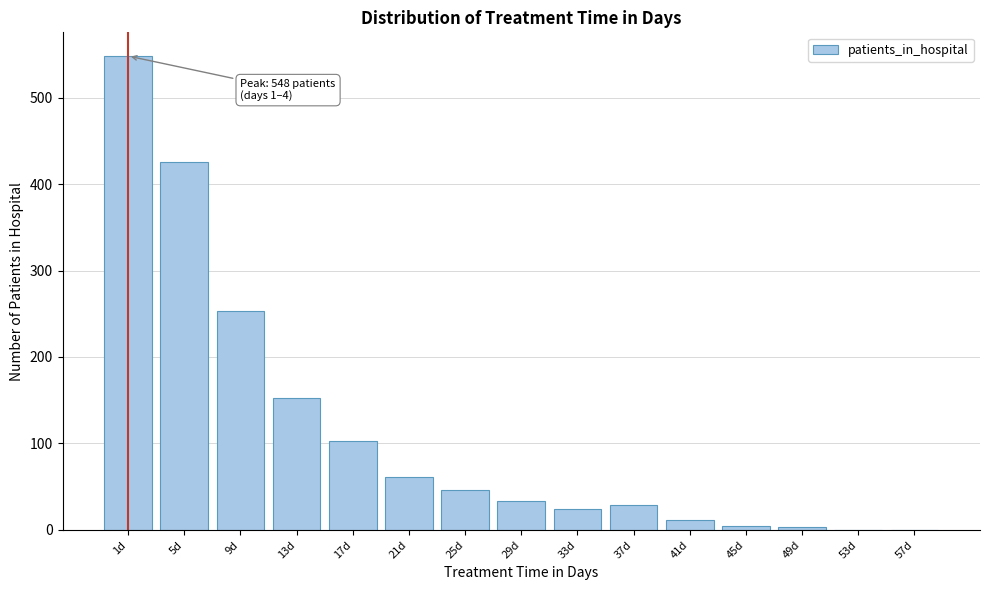

What is the sum of all values?

1695